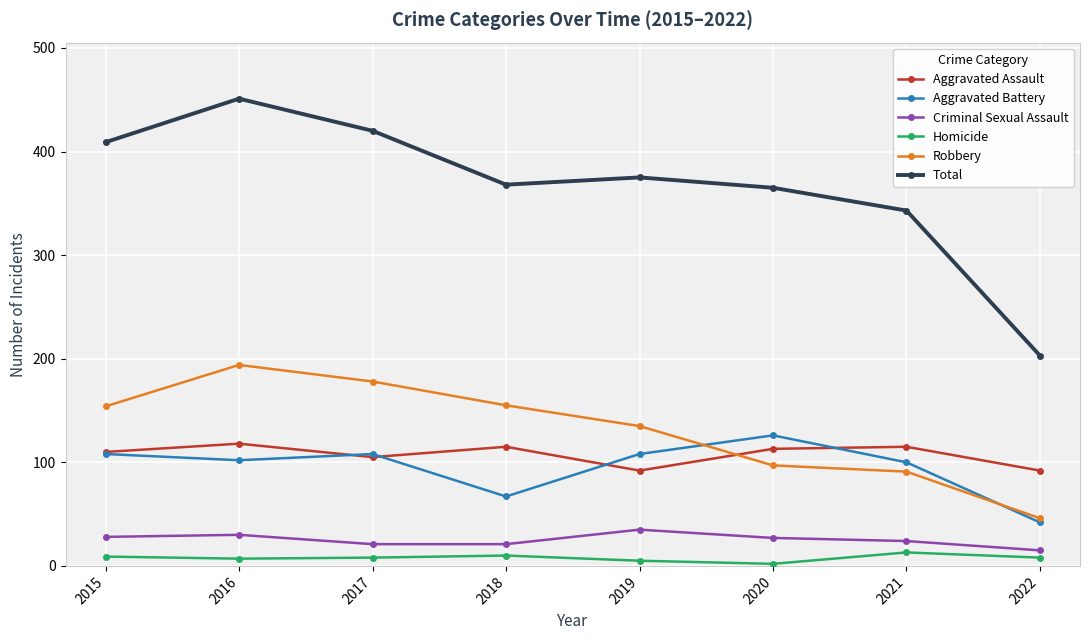

What are all the series names shown in the legend?

Aggravated Assault, Aggravated Battery, Criminal Sexual Assault, Homicide, Robbery, Total